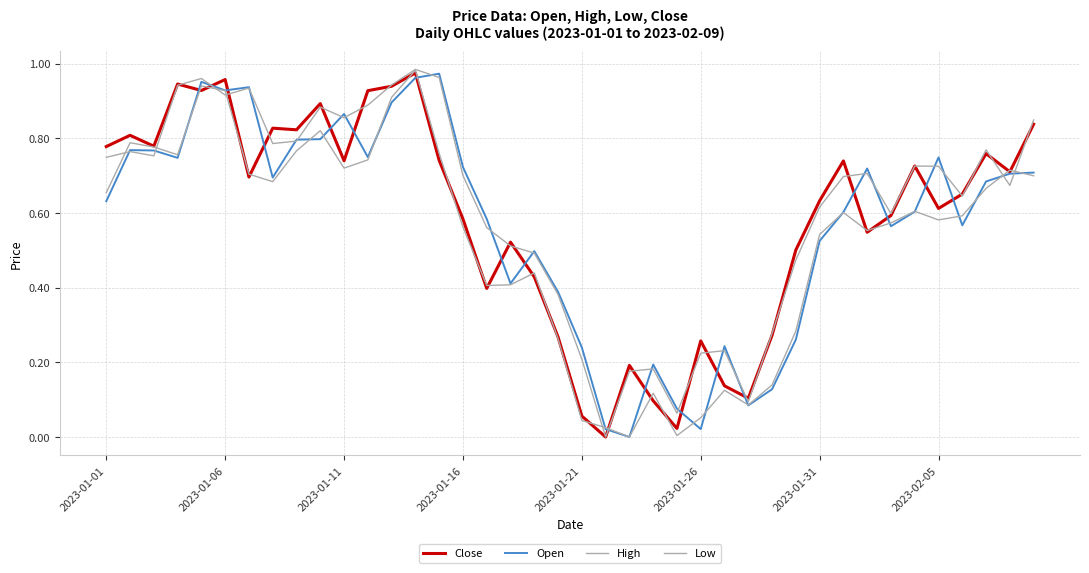

List the series in order of their peak value, lowest first.

Open, Close, Low, High